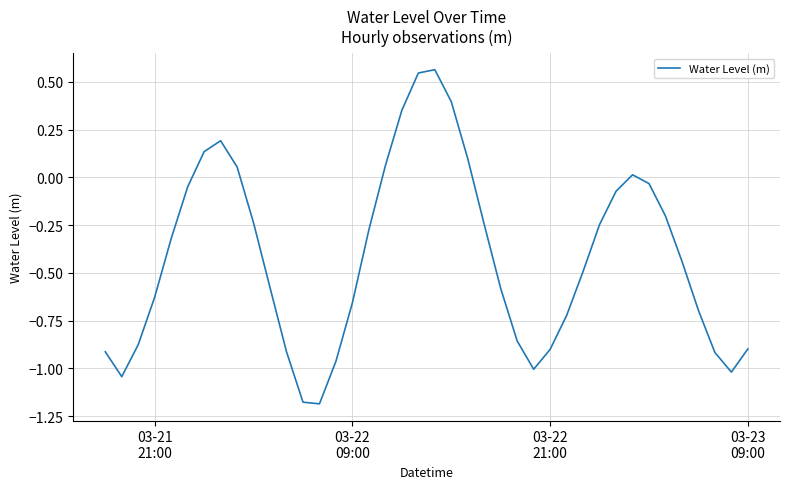

What is the difference between the maximum and minimum values?

1.7